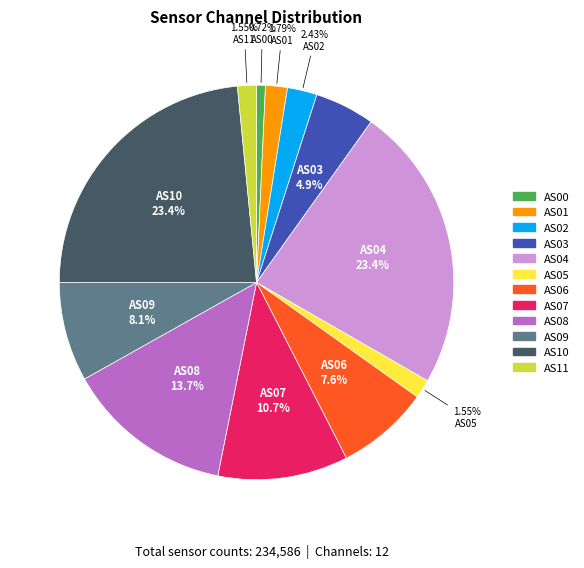

Does AS06 represent more than half of the total?

No